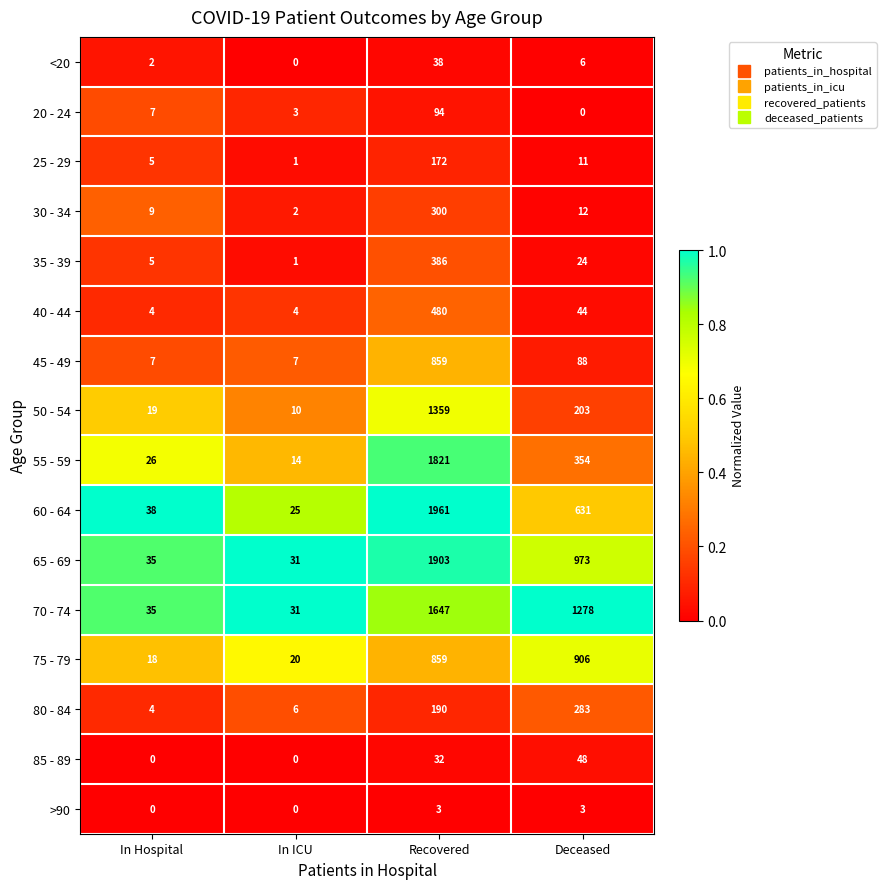

What is the maximum value for 80 - 84?

283